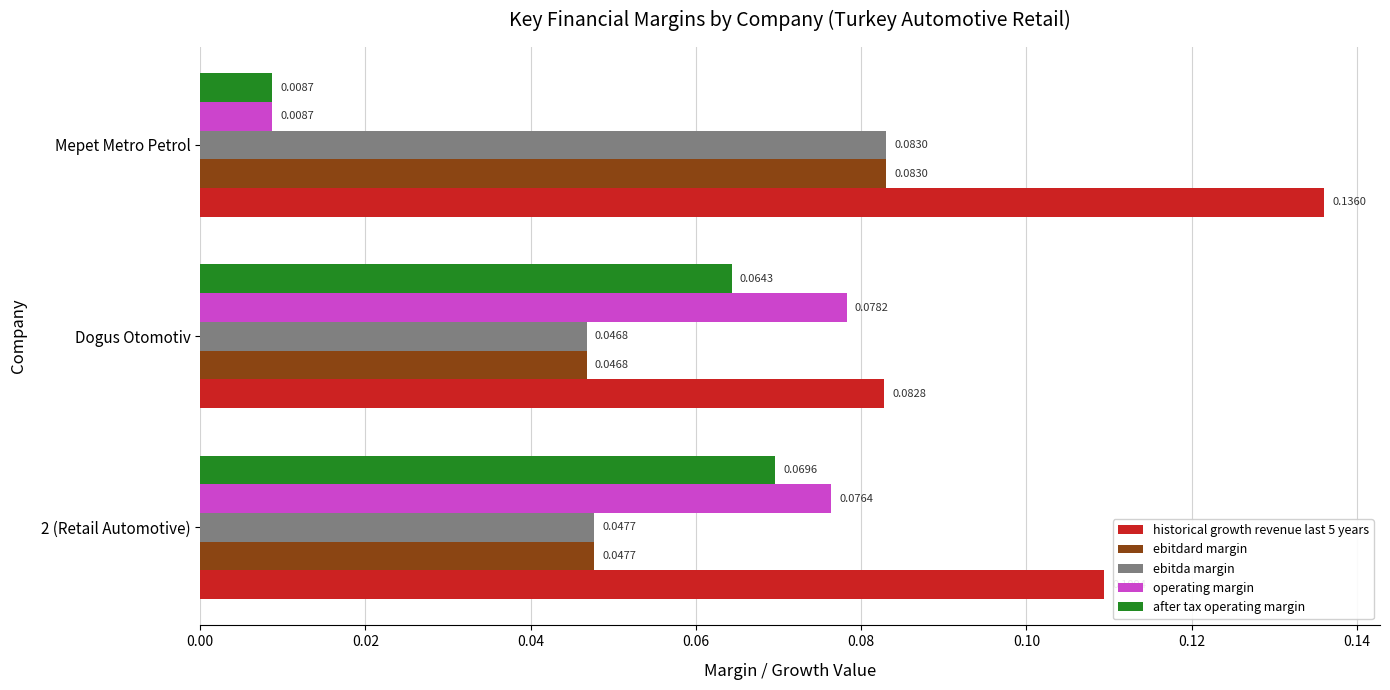

Count the number of data series in this chart.

5